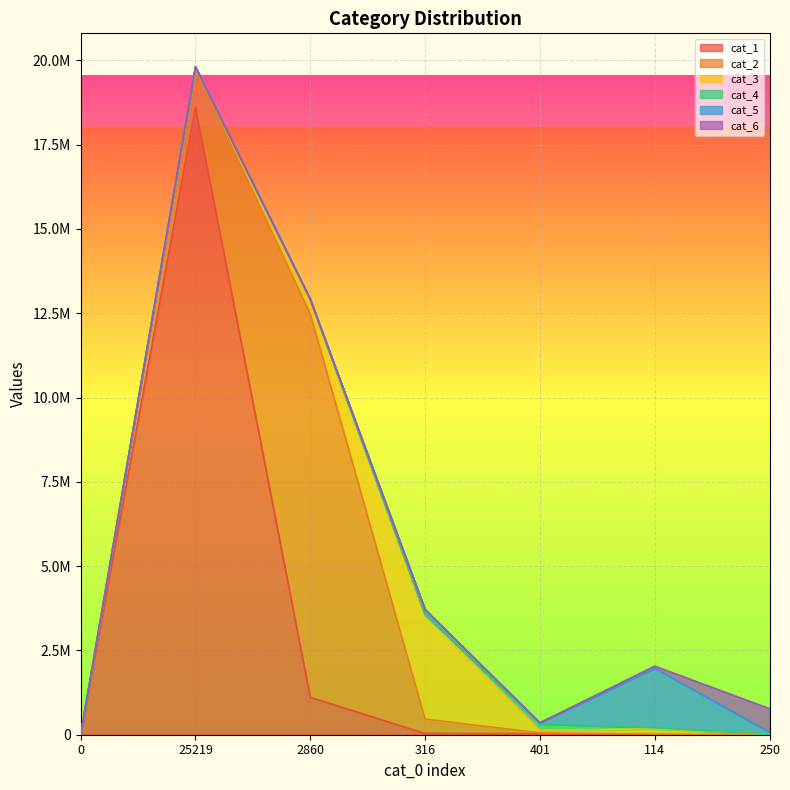

Which series has the widest spread of values?

cat_1